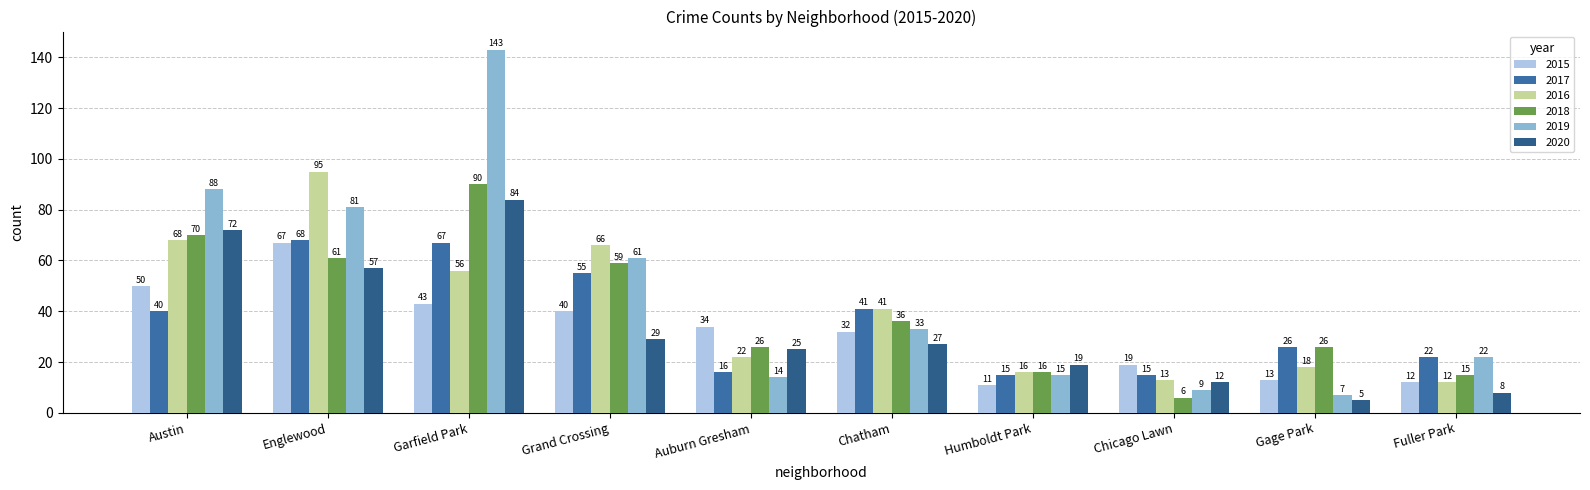

Which series changed the most between Austin and Gage Park?

2019